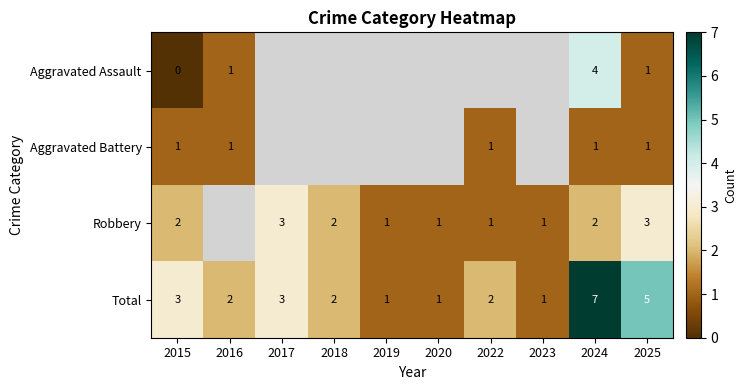

At how many categories does at least one series exceed 4?

2